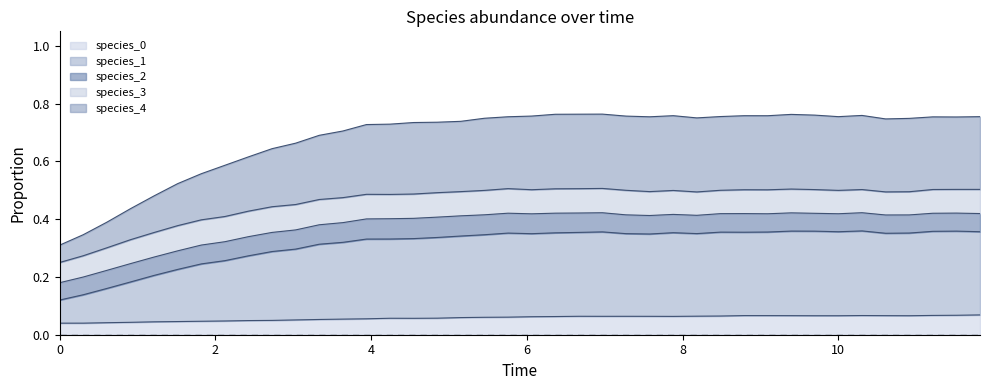

True or false: species_4 and species_1 cross at least once.

False